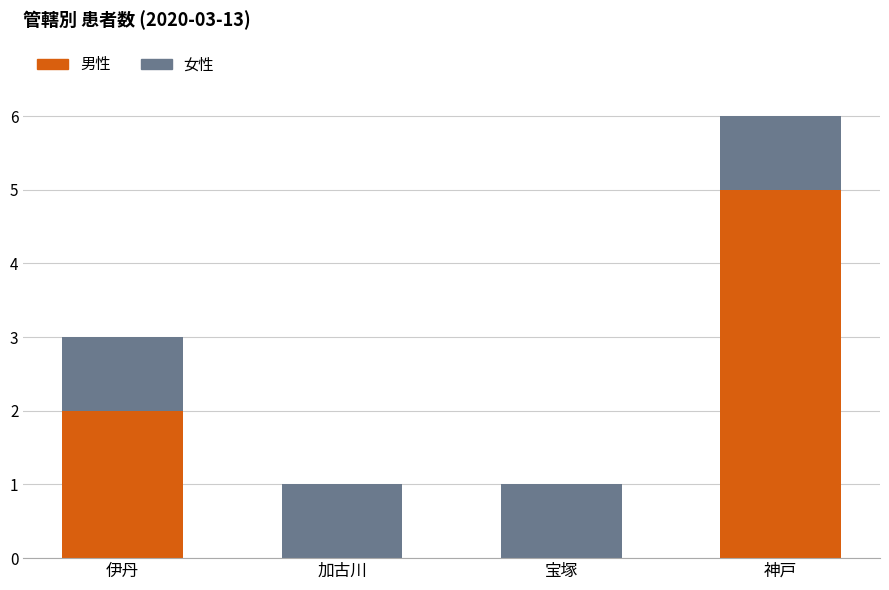

What is the highest value of the 男性 series?

5